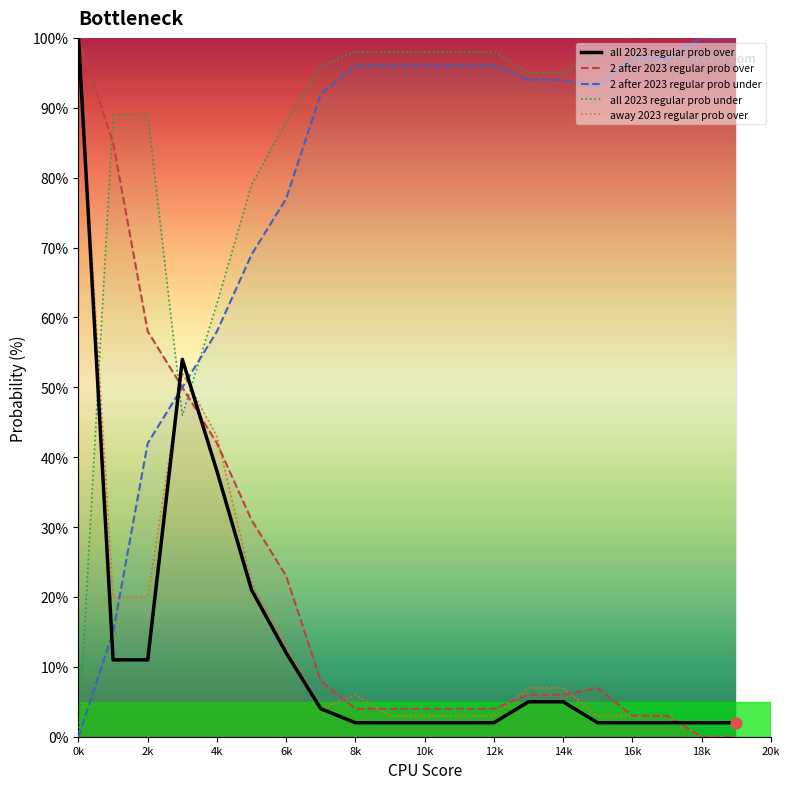

At which category is the sum across all series the highest?

0k